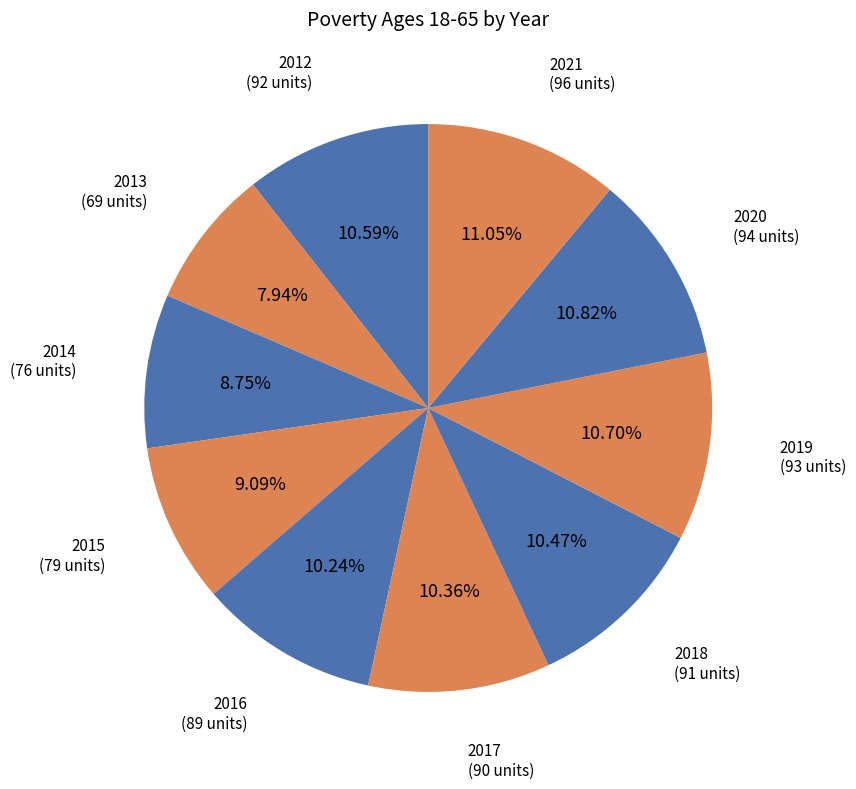

To the nearest percent, what is the difference between the largest and smallest slice percentages?

3%